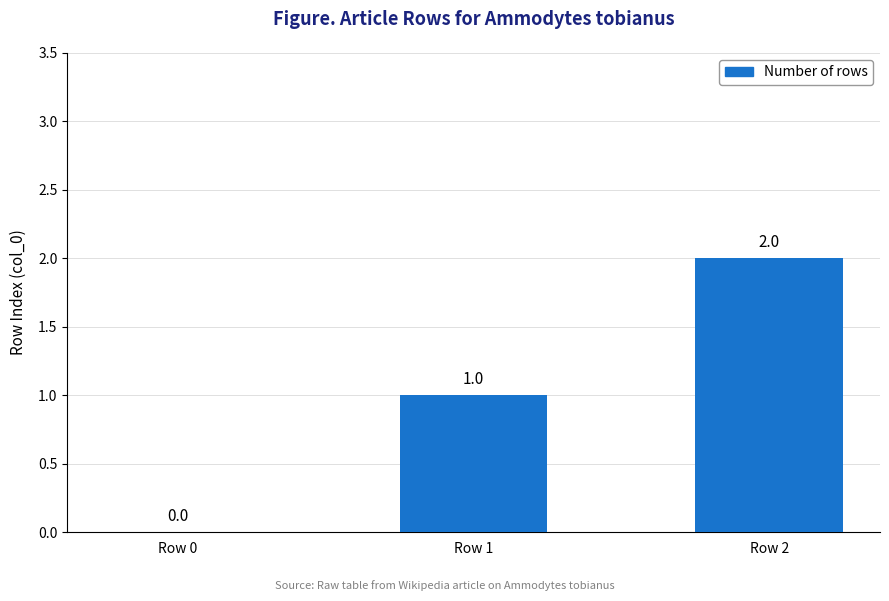

What is the sum of the values at Row 2 and Row 1?

3